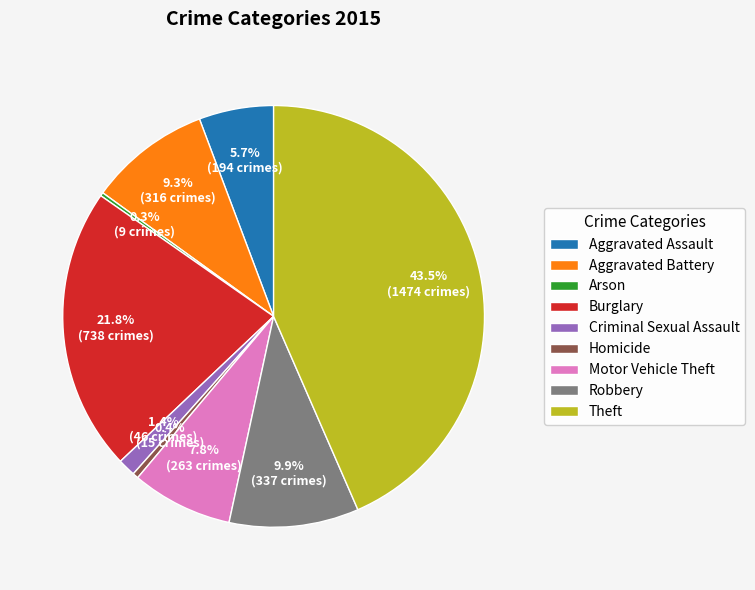

Is there any slice that represents more than half of the pie?

No